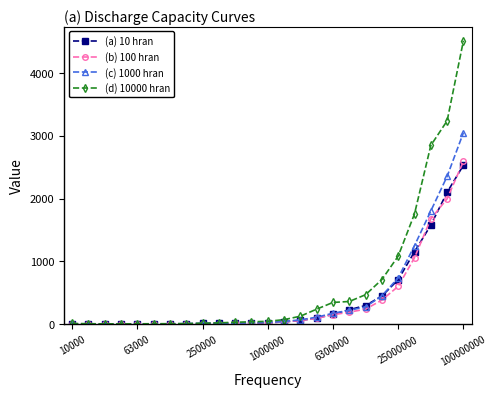

How many data points does each series have?

25